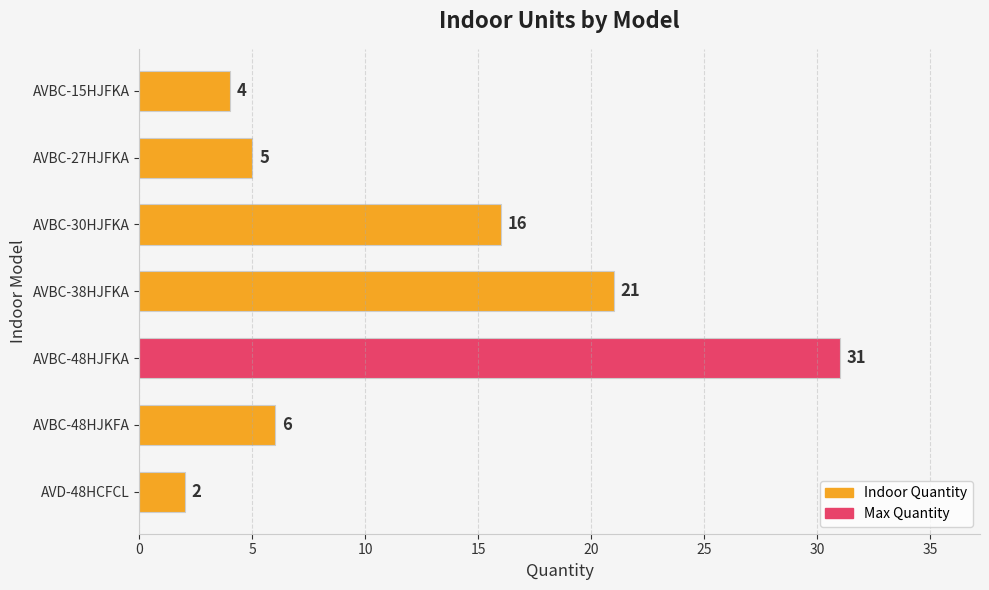

What is the minimum value shown in the chart?

2